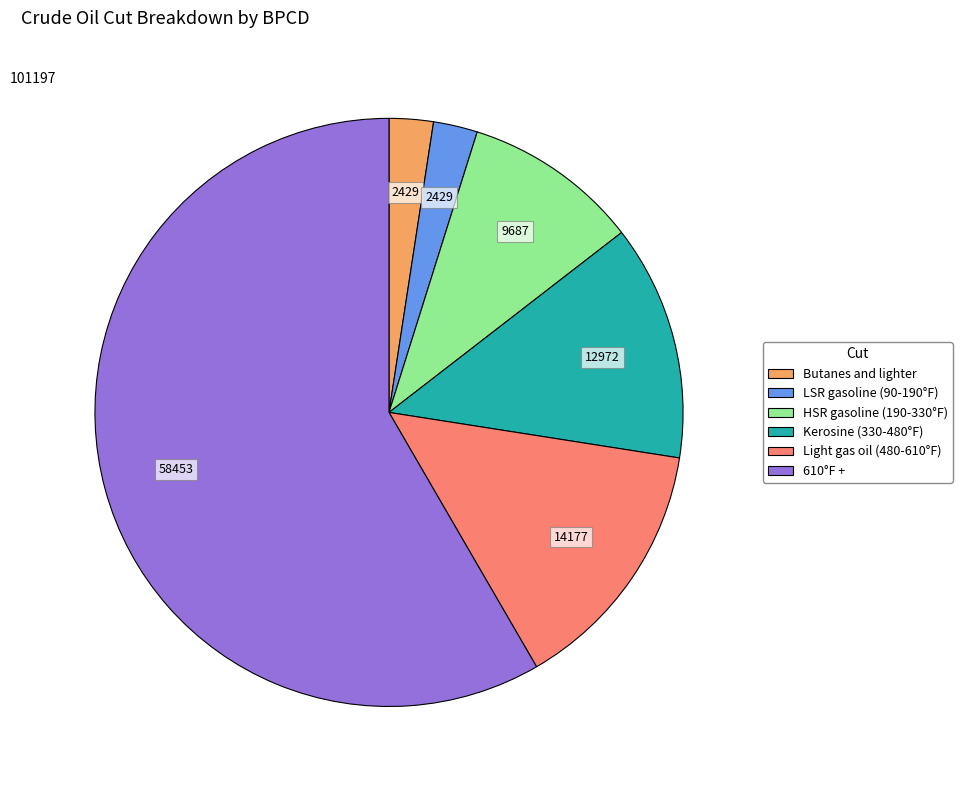

Is the sum of 610°F + and HSR gasoline (190-330°F) greater than half?

Yes